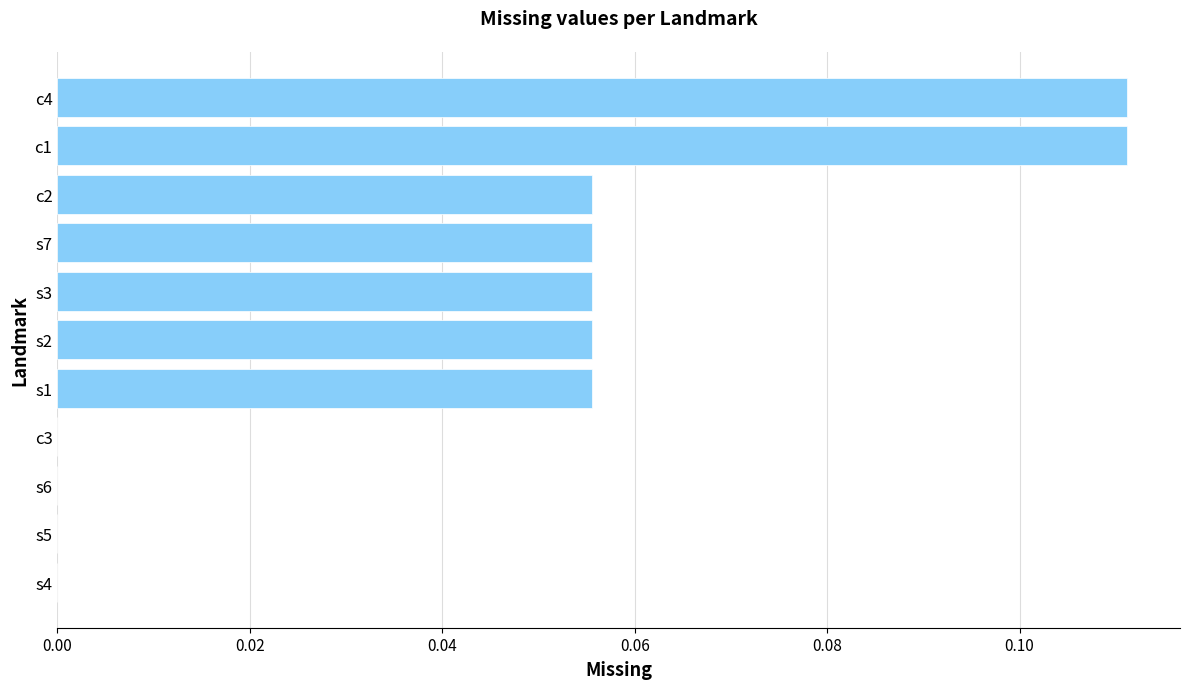

What is the sum of all values?

0.5